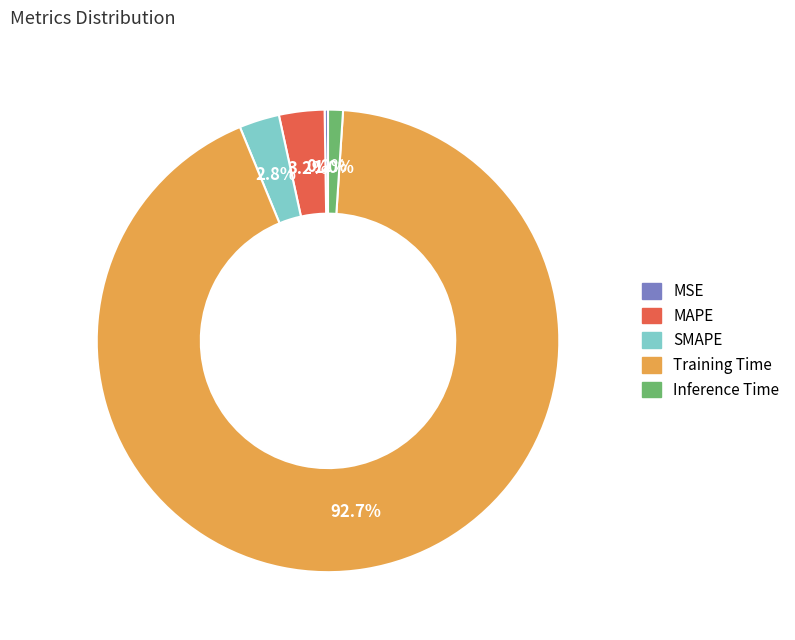

Combined, what portion of the pie is Inference Time and MAPE?

4.2%